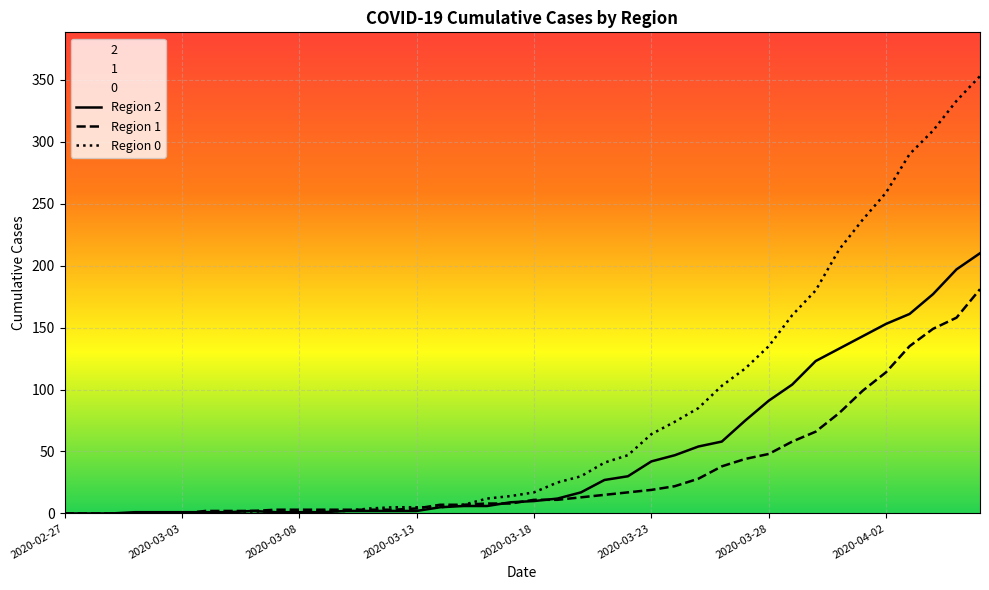

What is the average value of the Region 0 series?

78